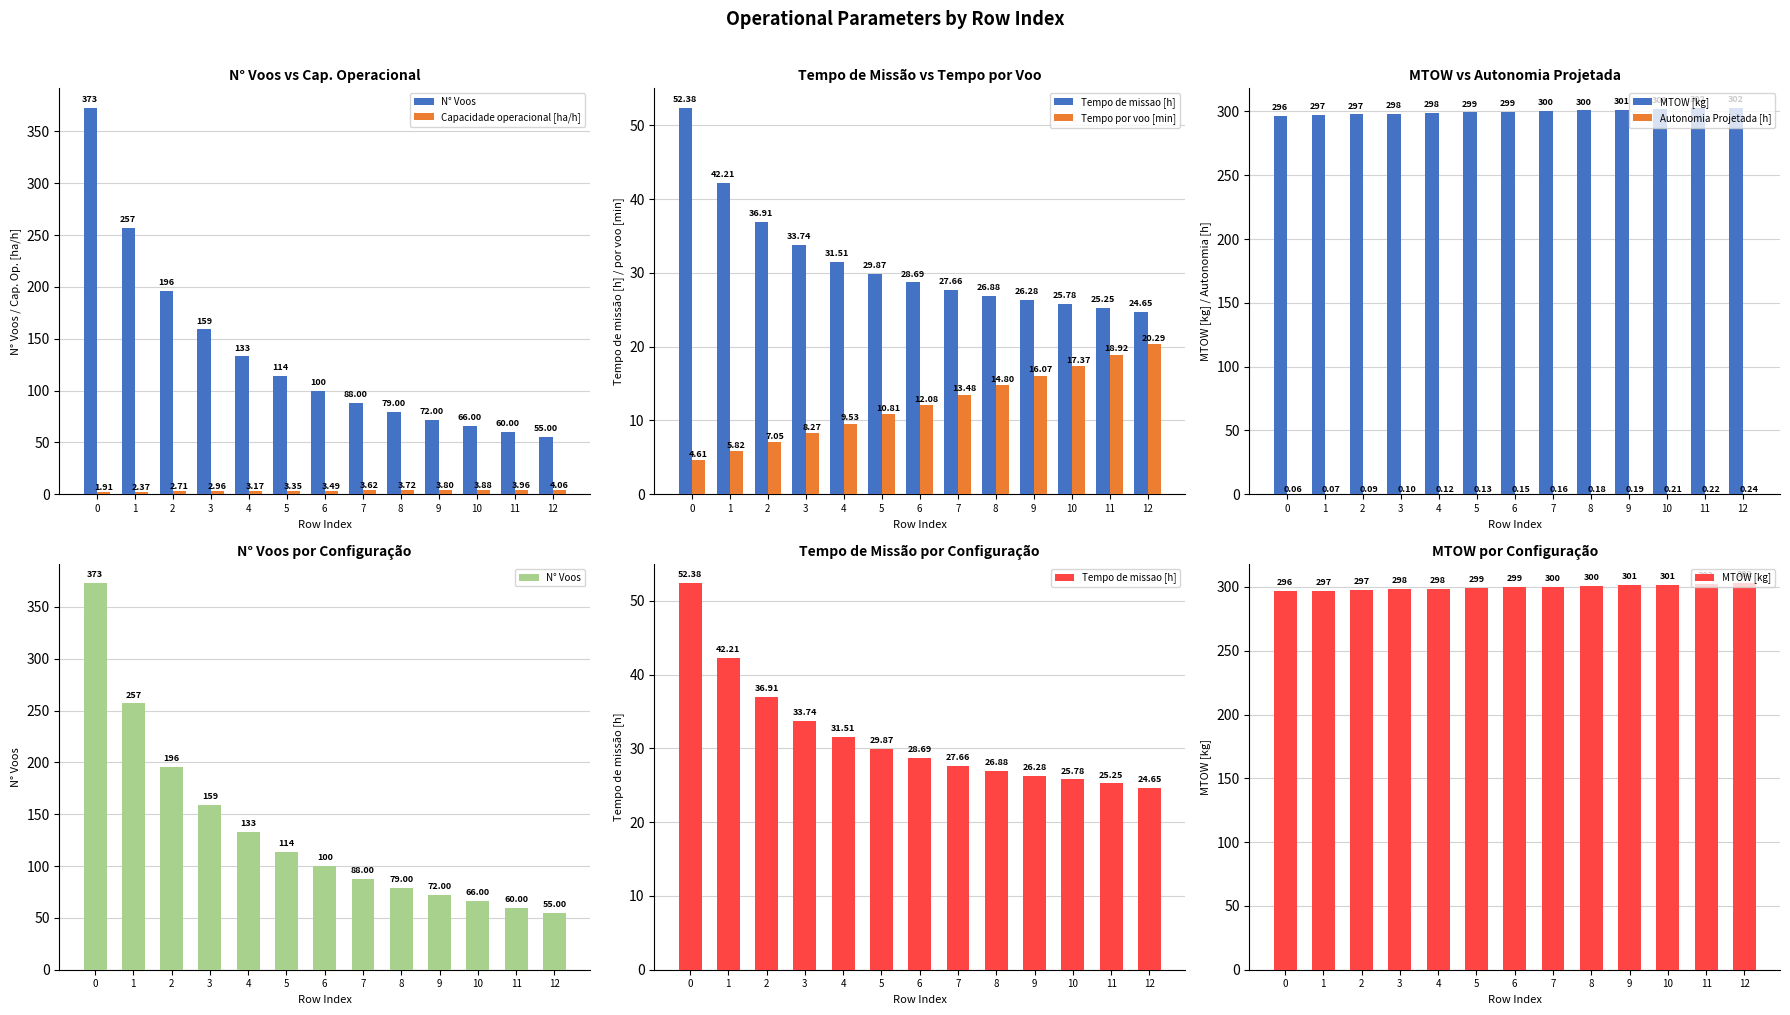

True or false: Autonomia Projetada [h] has a value of 0.2 at 9.

True